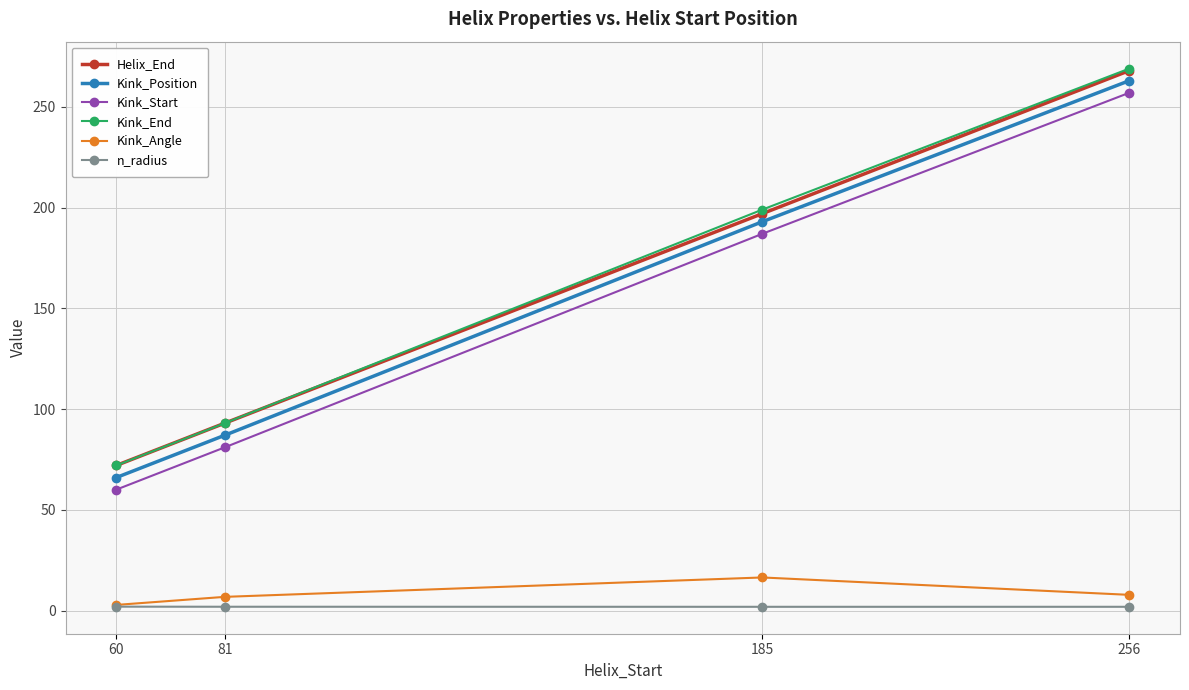

True or false: Kink_Angle has more than 0 interior local peaks.

True